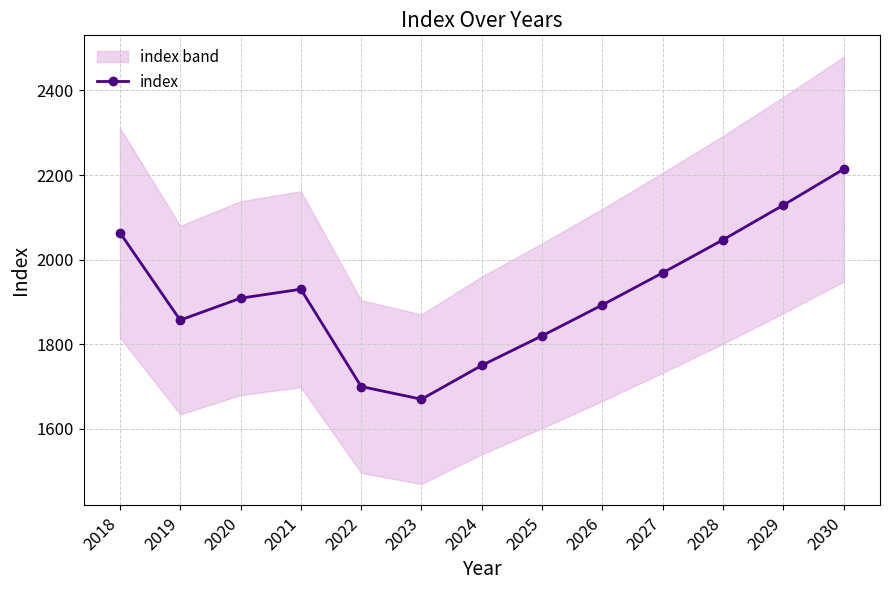

What is the smallest value displayed?

1670.0